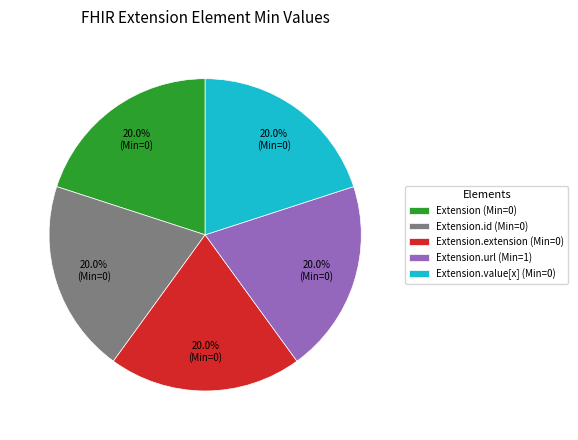

How many segments does this pie chart have?

5